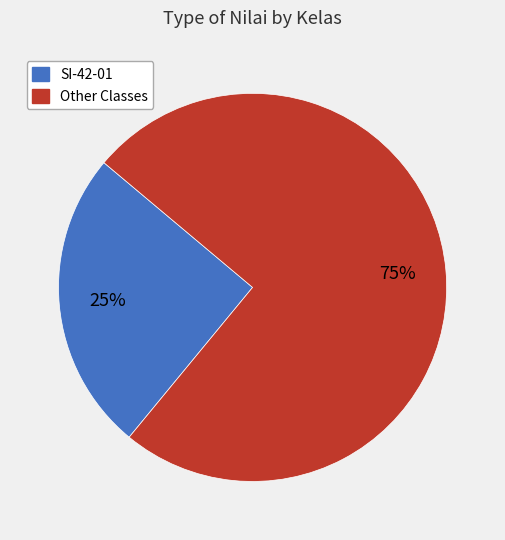

To the nearest percent, what is the average slice percentage?

50%